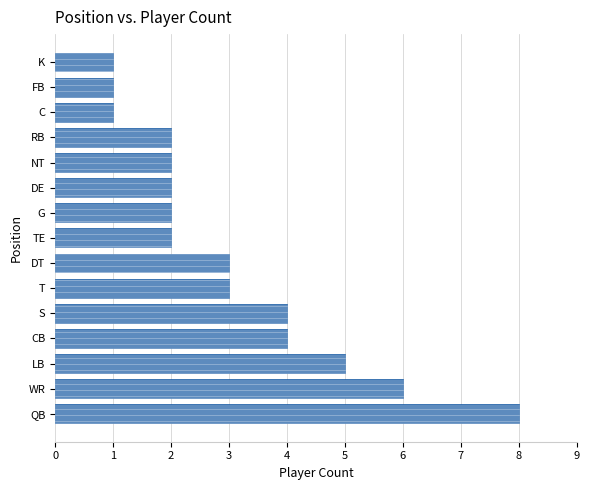

Reading bottom to top, list all the values displayed in this chart.

QB=8	WR=6	LB=5	CB=4	S=4	T=3	DT=3	TE=2	G=2	DE=2	NT=2	RB=2	C=1	FB=1	K=1